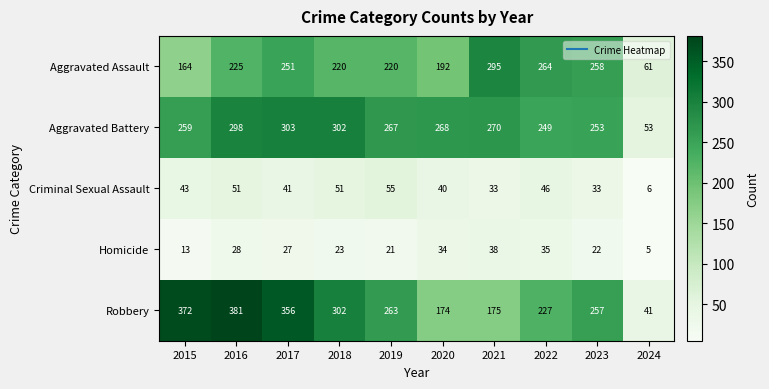

What is the greatest value displayed?

381